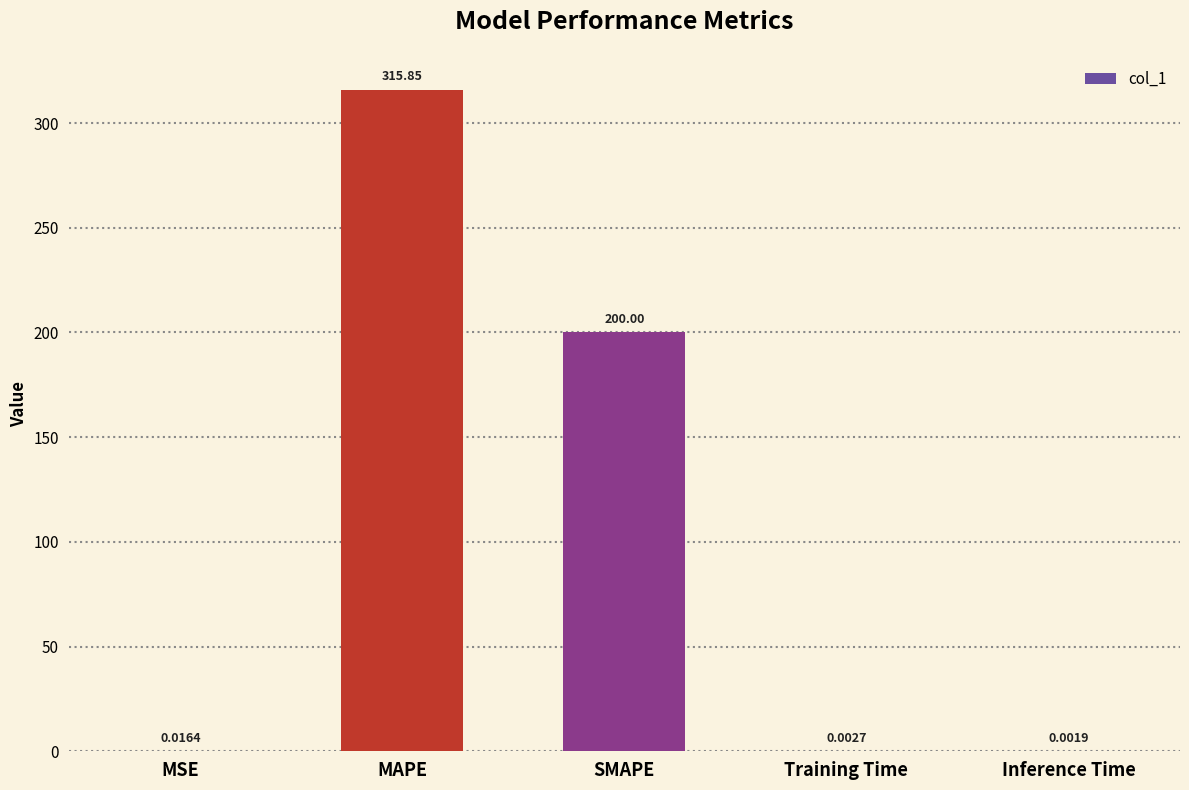

Are the bars grouped side by side (vs. stacked)?

No